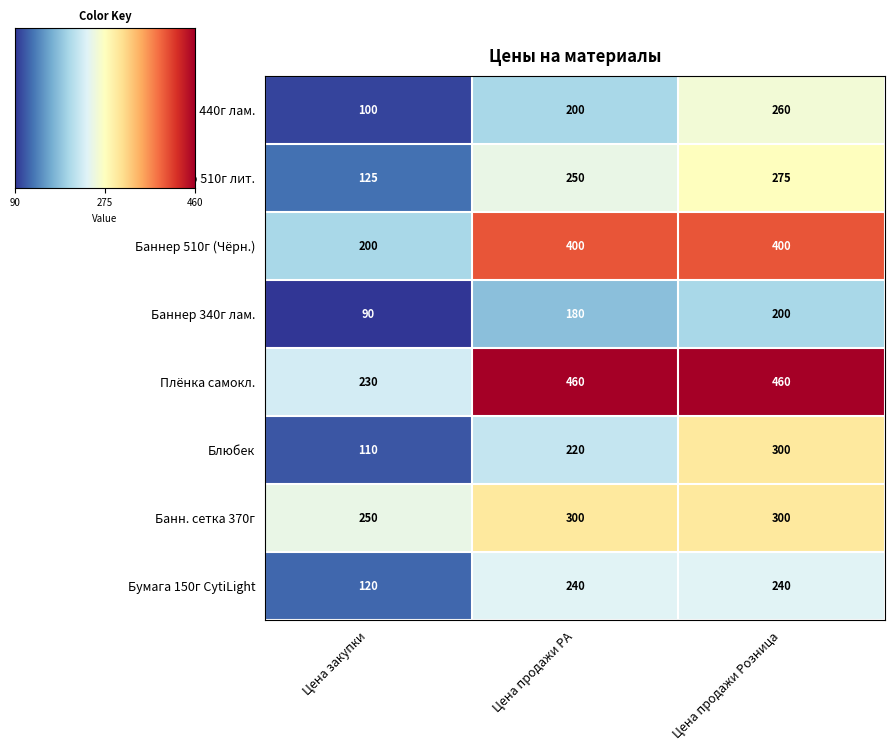

Reading left to right, list all the values displayed in this chart.

Баннер 440г лам.: Цена закупки=100	Цена продажи РА=200	Цена продажи Розница=260
Баннер 510г лит.: Цена закупки=125	Цена продажи РА=250	Цена продажи Розница=275
Баннер 510г (Чёрн.): Цена закупки=200	Цена продажи РА=400	Цена продажи Розница=400
Баннер 340г лам.: Цена закупки=90	Цена продажи РА=180	Цена продажи Розница=200
Плёнка самокл.: Цена закупки=230	Цена продажи РА=460	Цена продажи Розница=460
Блюбек: Цена закупки=110	Цена продажи РА=220	Цена продажи Розница=300
Банн. сетка 370г: Цена закупки=250	Цена продажи РА=300	Цена продажи Розница=300
Бумага 150г СytiLight: Цена закупки=120	Цена продажи РА=240	Цена продажи Розница=240